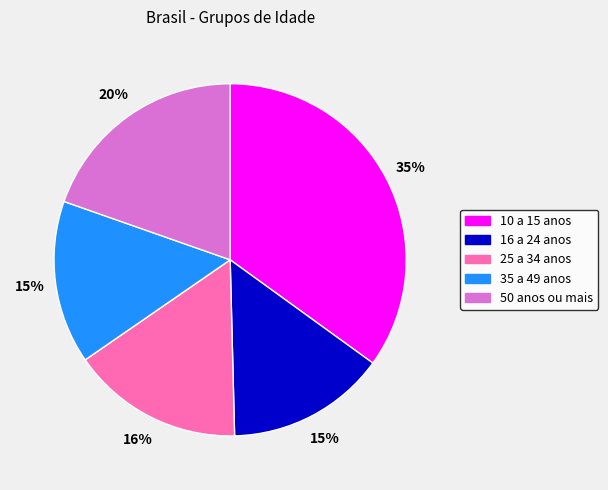

Which has a higher value, 50 anos ou mais or 16 a 24 anos?

50 anos ou mais